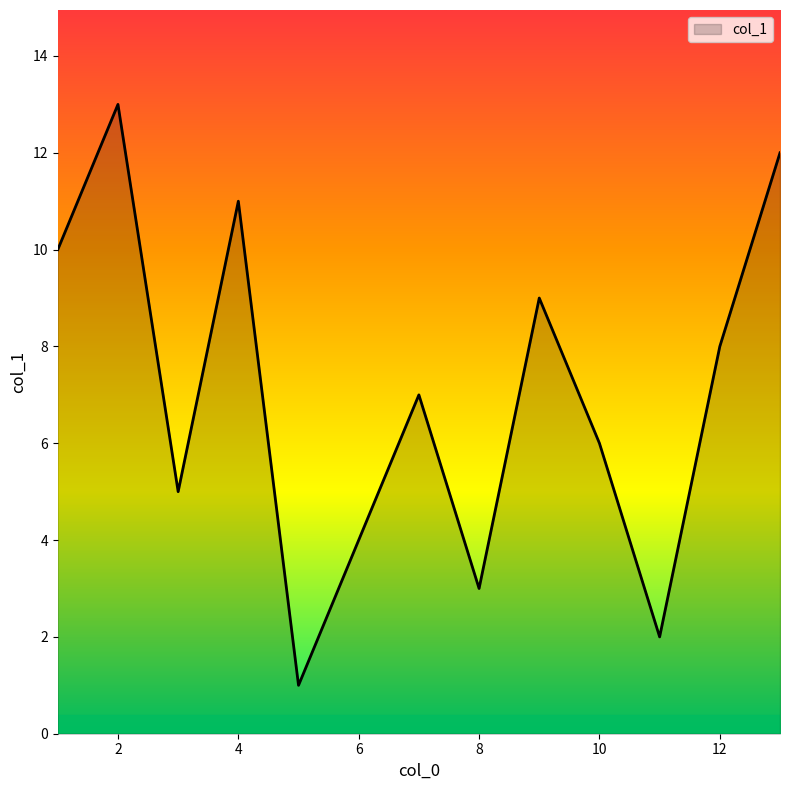

What is the sum of all values?

91